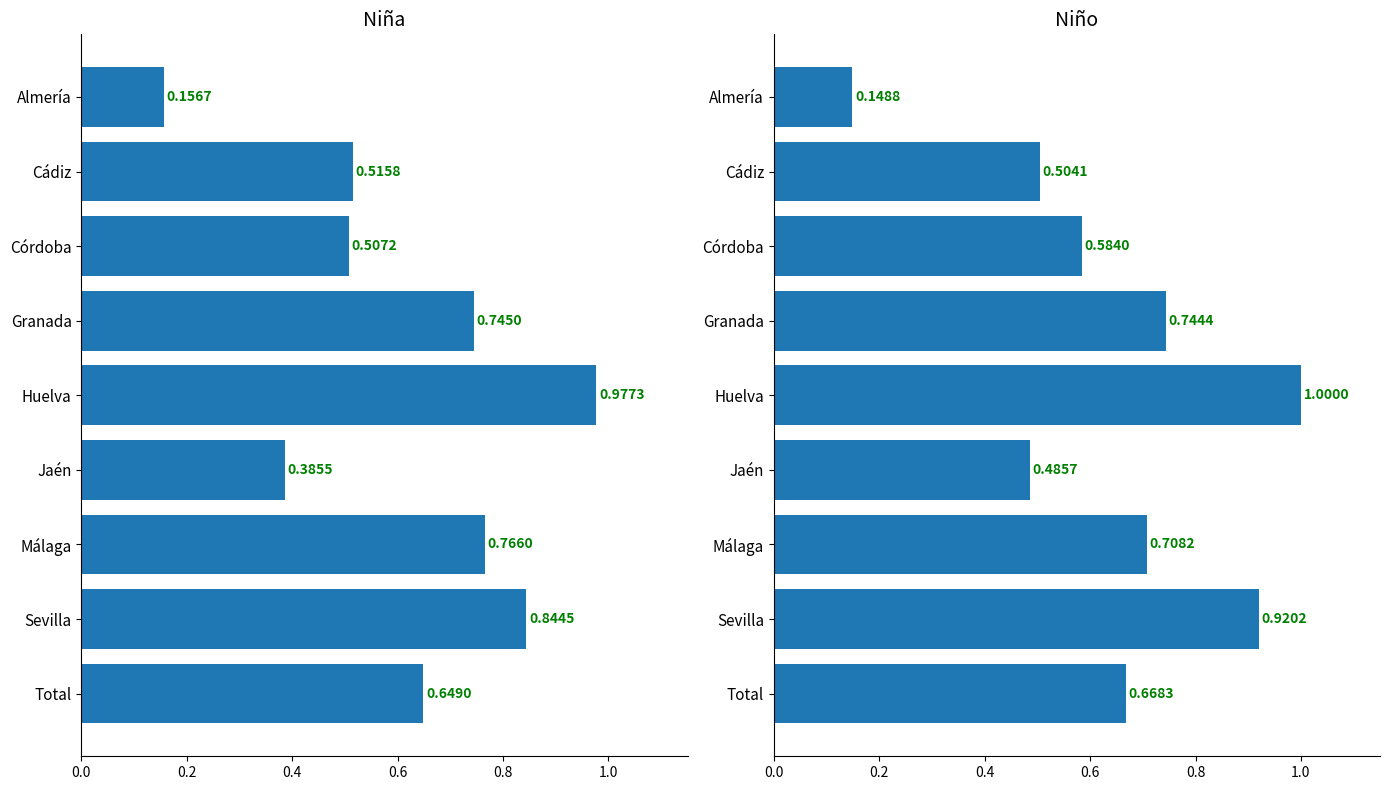

What is the maximum value for Niño?

1.0